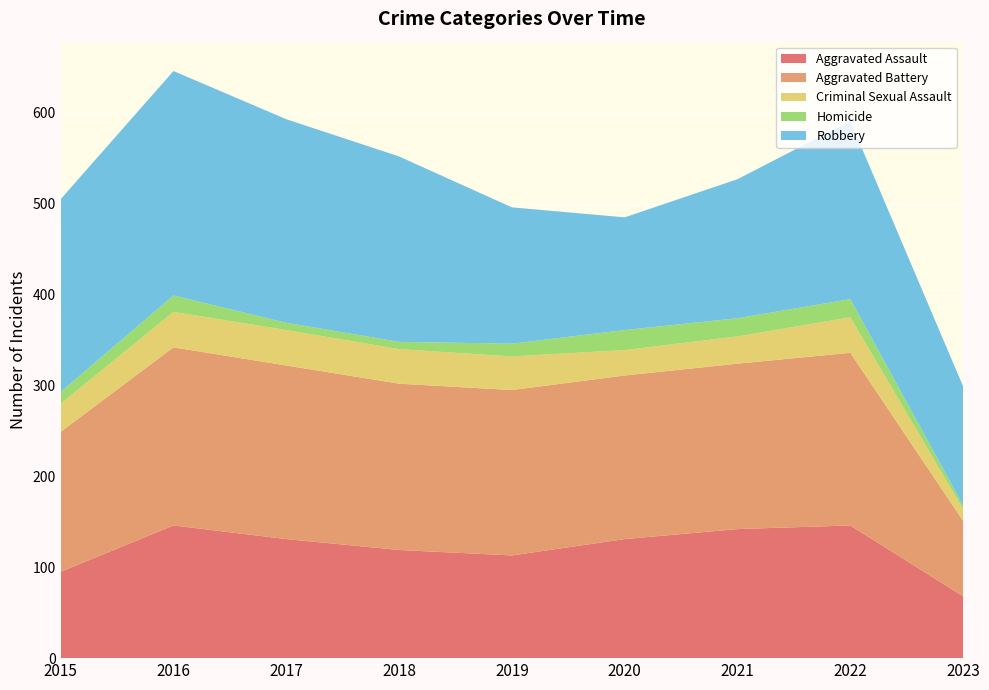

Reading left to right, list all the values displayed in this chart.

Aggravated Assault: 95	146	131	119	113	131	142	146	68
Aggravated Battery: 154	196	191	183	182	180	182	190	83
Criminal Sexual Assault: 31	39	39	38	37	28	30	39	13
Homicide: 13	18	8	8	14	22	20	20	4
Robbery: 212	247	224	204	150	124	153	196	131